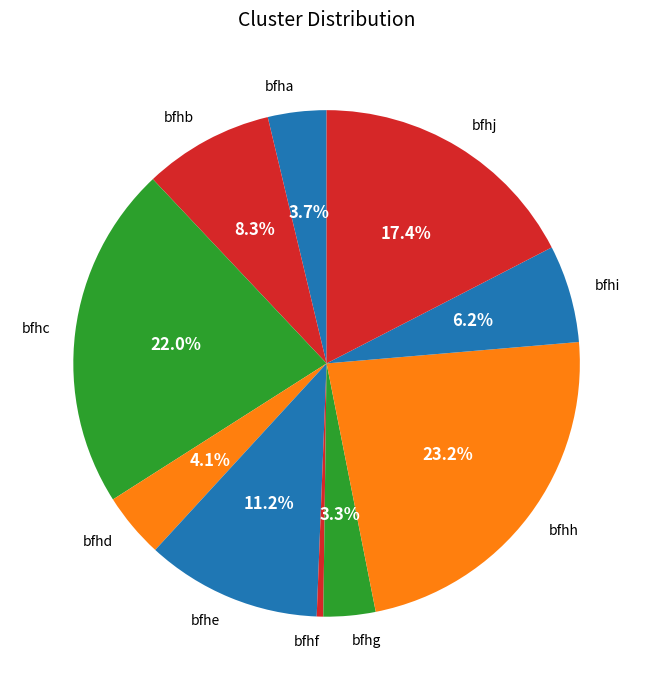

To the nearest percent, what is the combined percentage of bfhe and bfhb?

20%